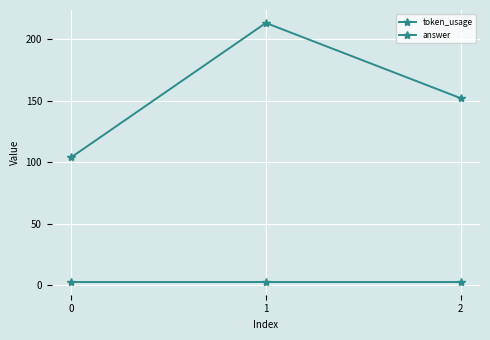

How many lines are shown in the chart?

2